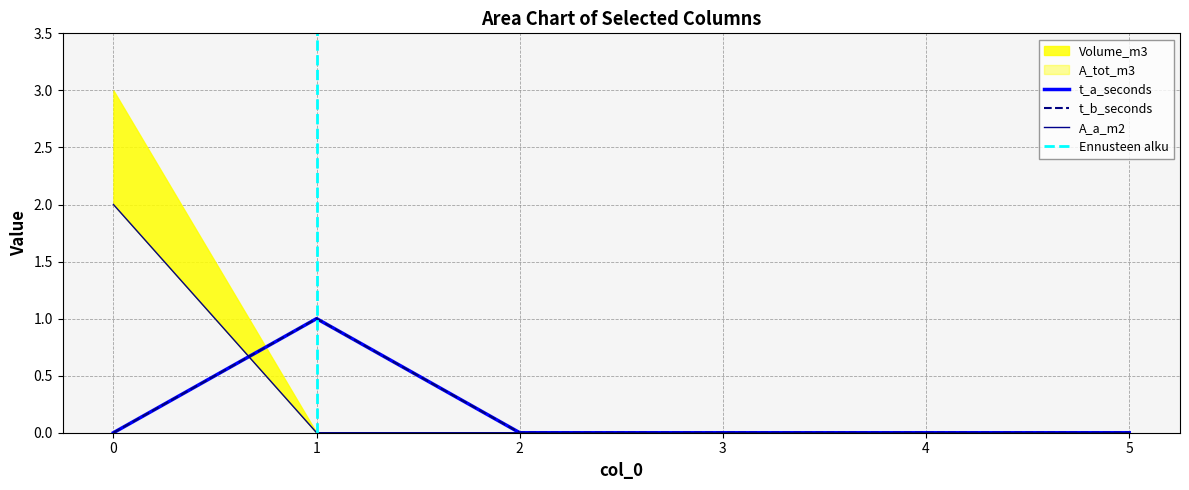

Does the chart display data point markers on the line(s)?

No